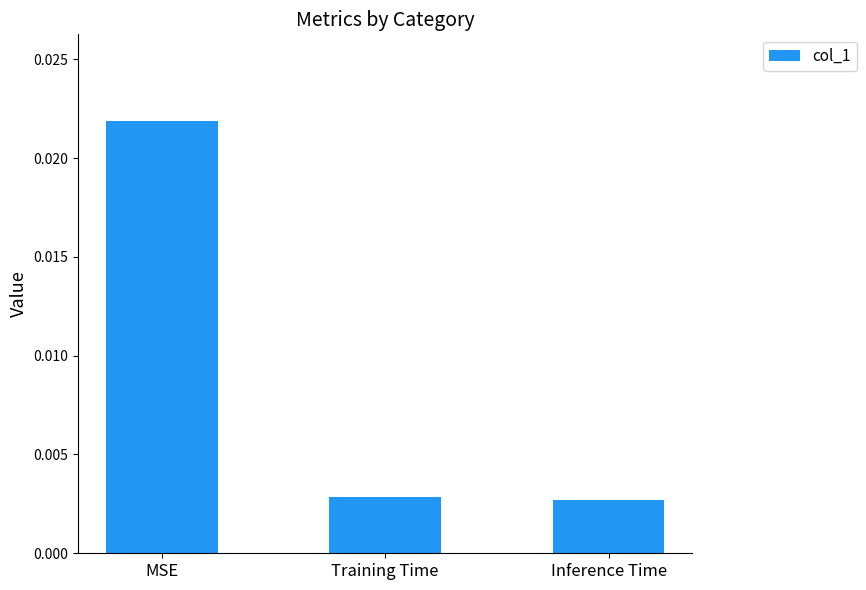

Which label corresponds to the largest value in the chart?

MSE